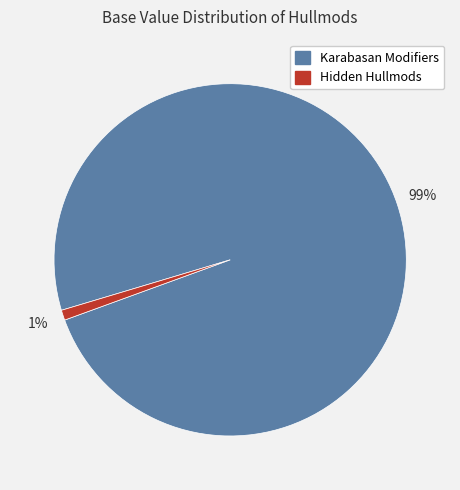

To the nearest percent, what is the difference between the largest and smallest slice percentages?

98%